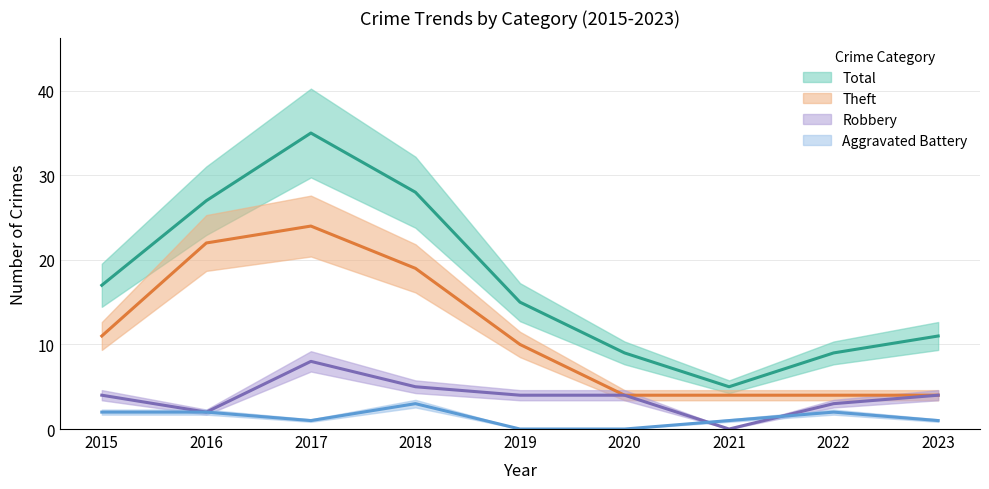

At how many categories does at least one series exceed 27?

2